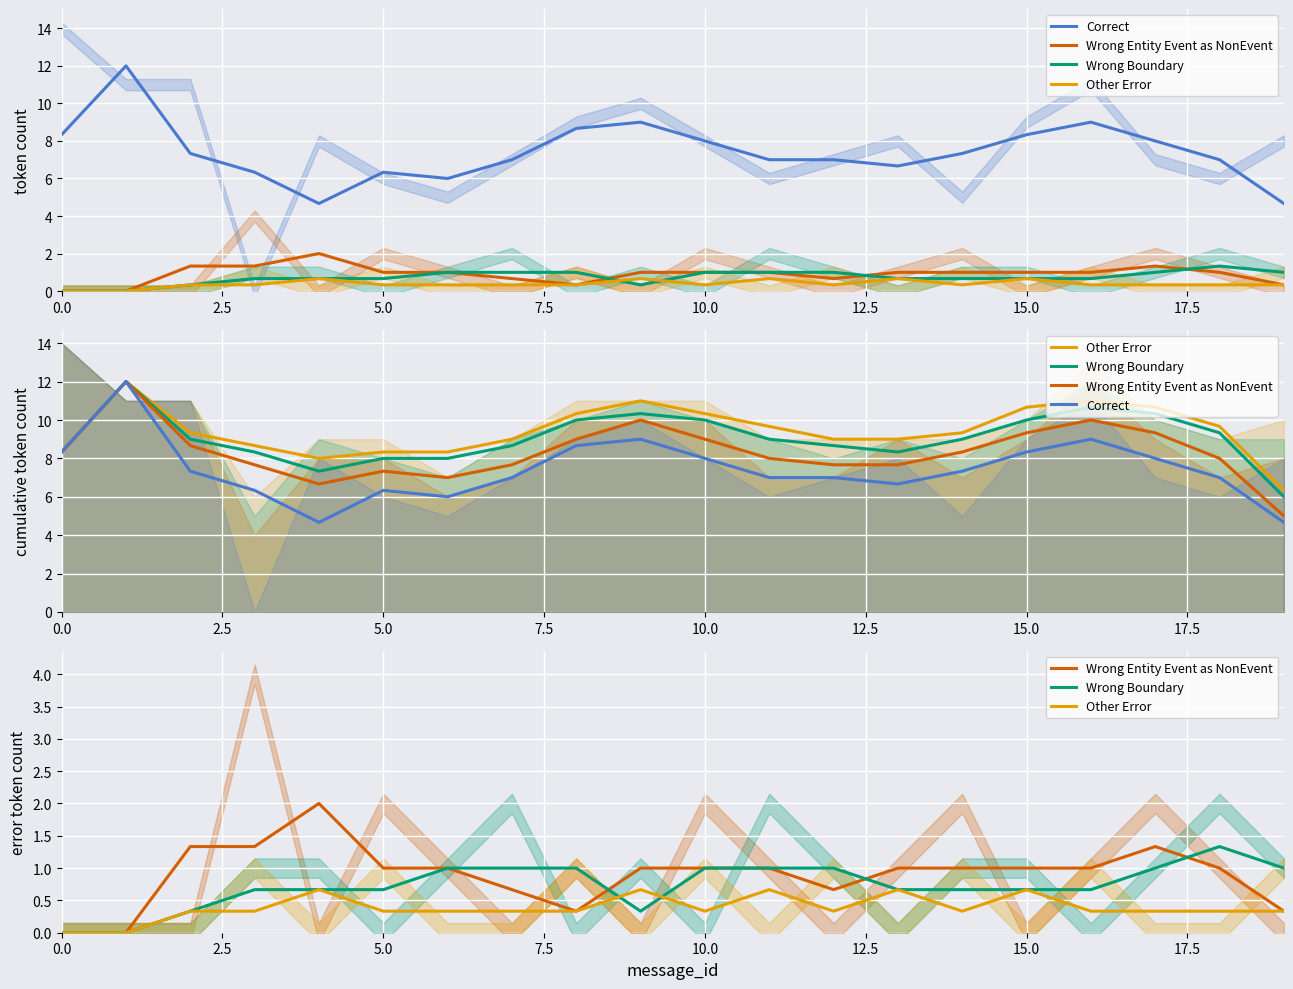

What value does the Correct series have at 0.0?

8.3